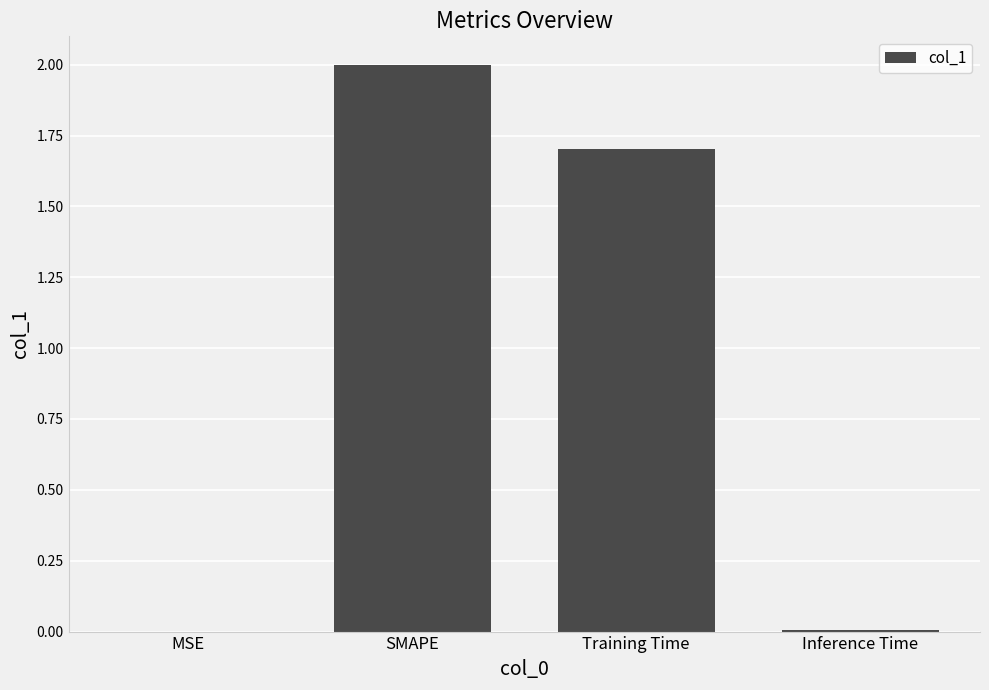

Which has a higher value, MSE or Training Time?

Training Time